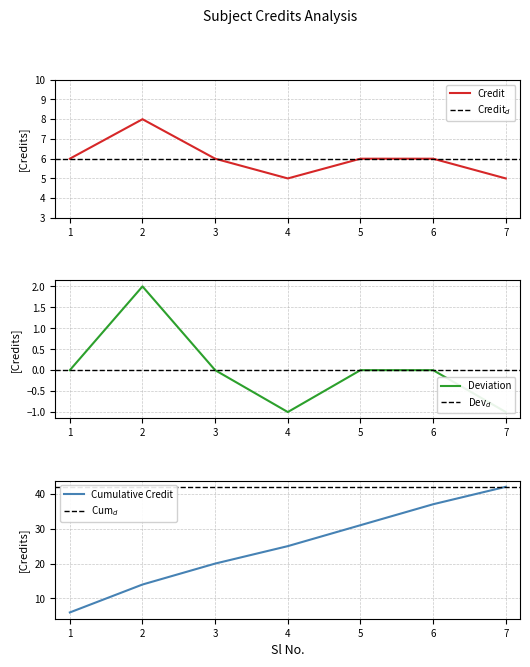

What is the difference between the maximum and second lowest values?

3